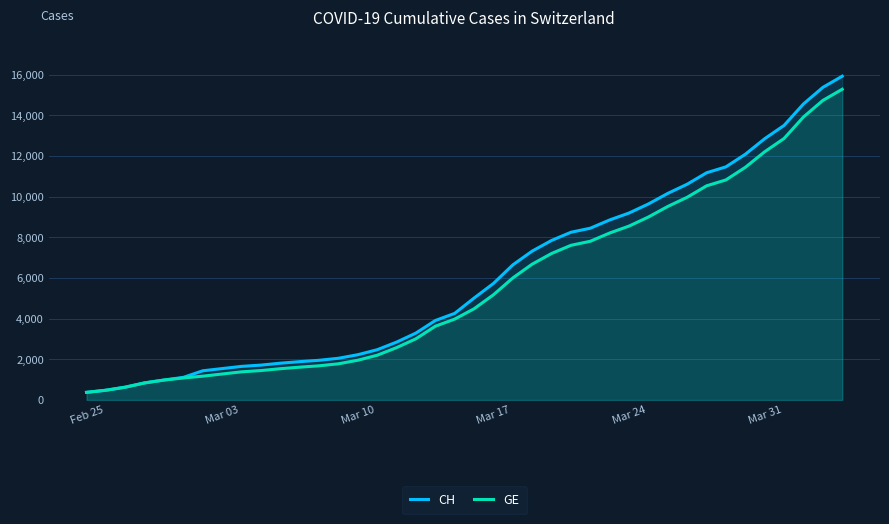

Which series has the largest range (max minus min)?

CH